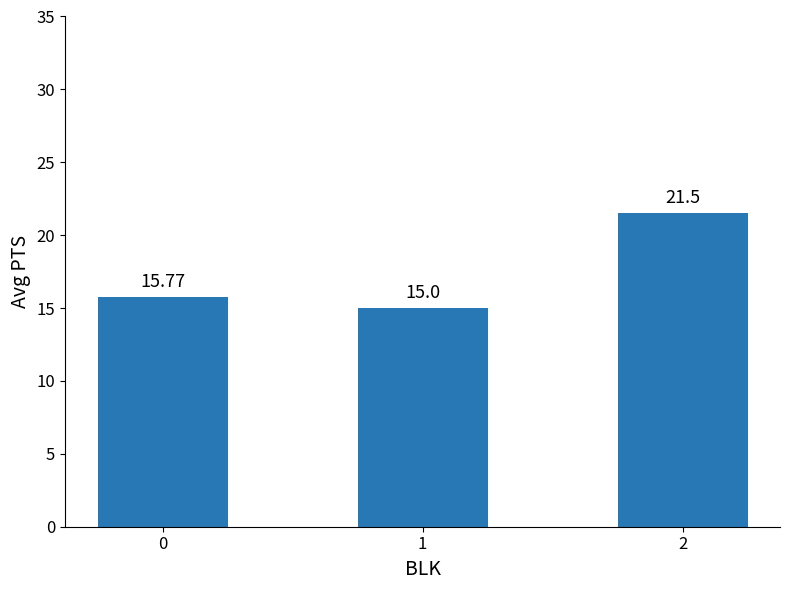

Rank the categories by value from highest to lowest.

2, 0, 1